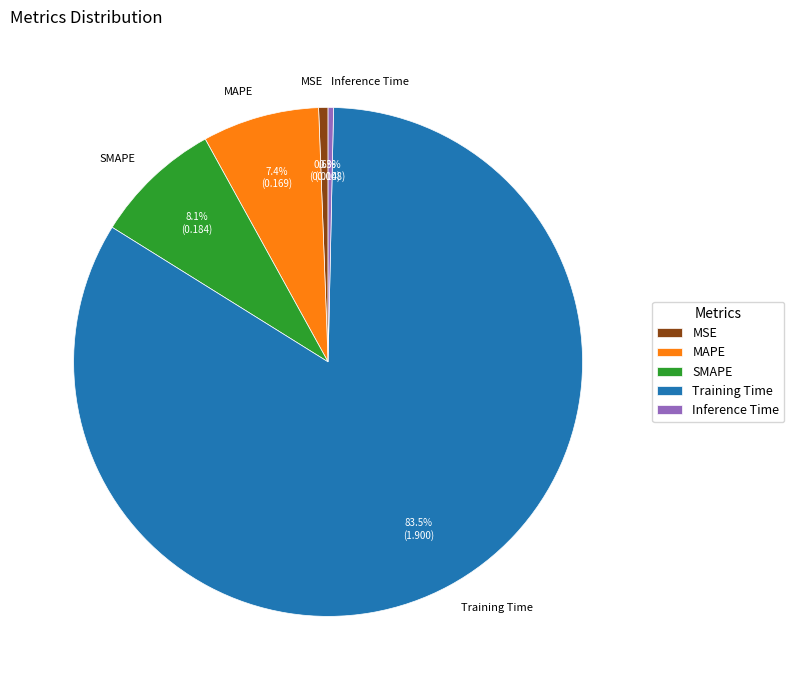

Do MSE and Inference Time together represent more than half of the pie?

No